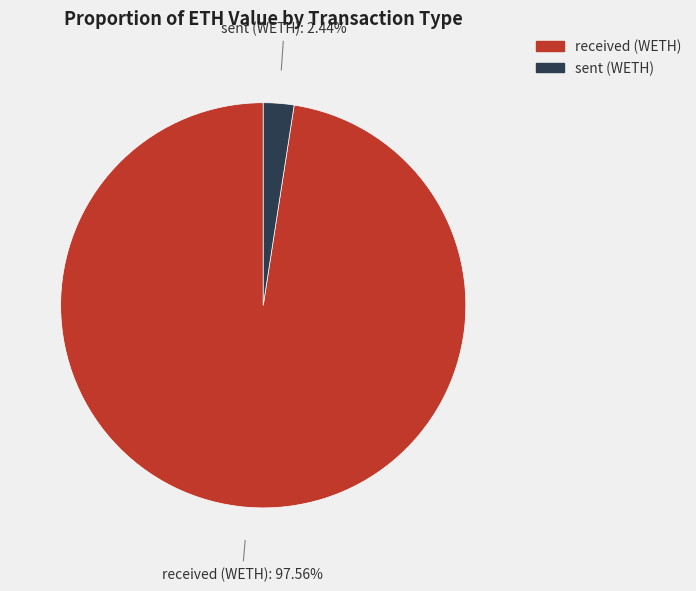

Which has a higher value, received (WETH) or sent (WETH)?

received (WETH)